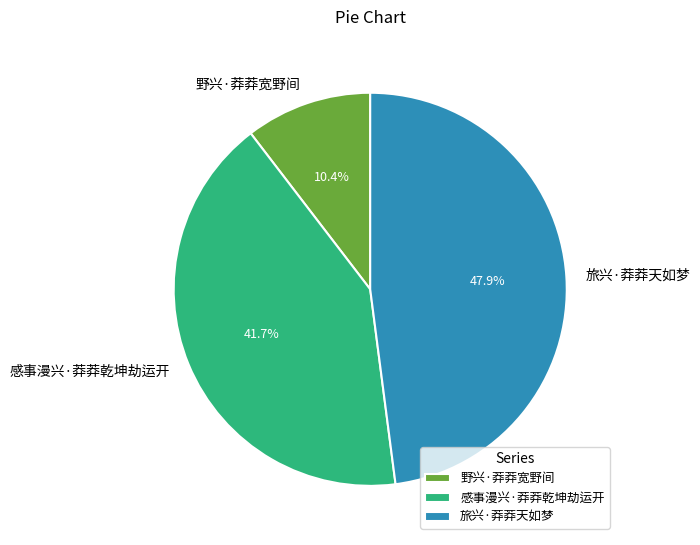

Between 旅兴·莽莽天如梦 and 感事漫兴·莽莽乾坤劫运开, which is larger?

旅兴·莽莽天如梦